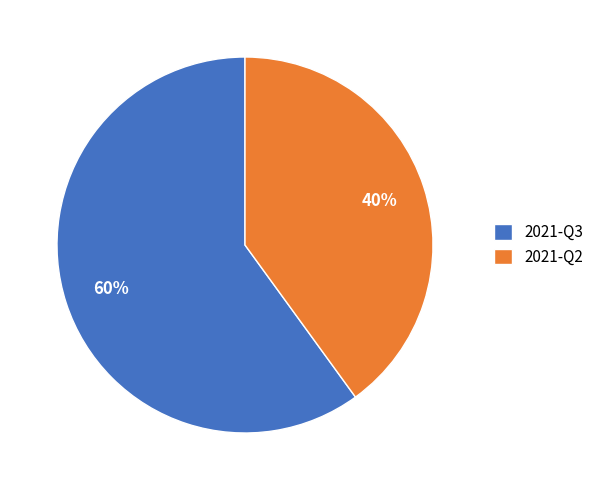

Which slice is the smallest?

2021-Q2